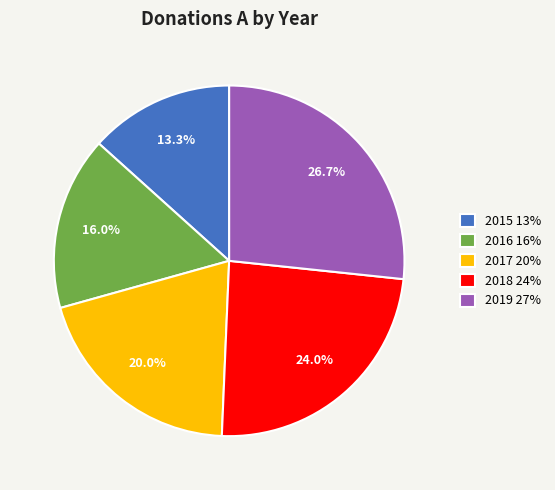

Rank the categories by value from highest to lowest.

2019, 2018, 2017, 2016, 2015